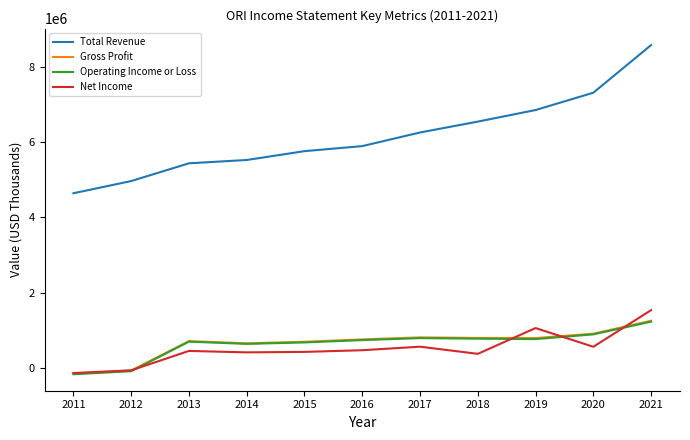

True or false: Total Revenue and Net Income cross at least once.

False